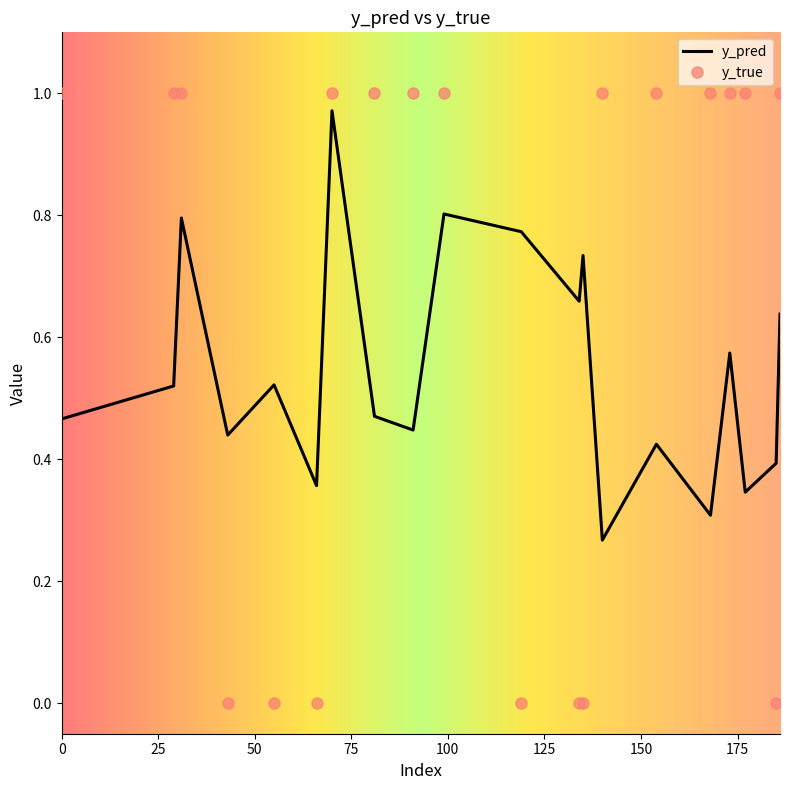

Which series ends up on top after the final intersection of y_pred and y_true?

y_true